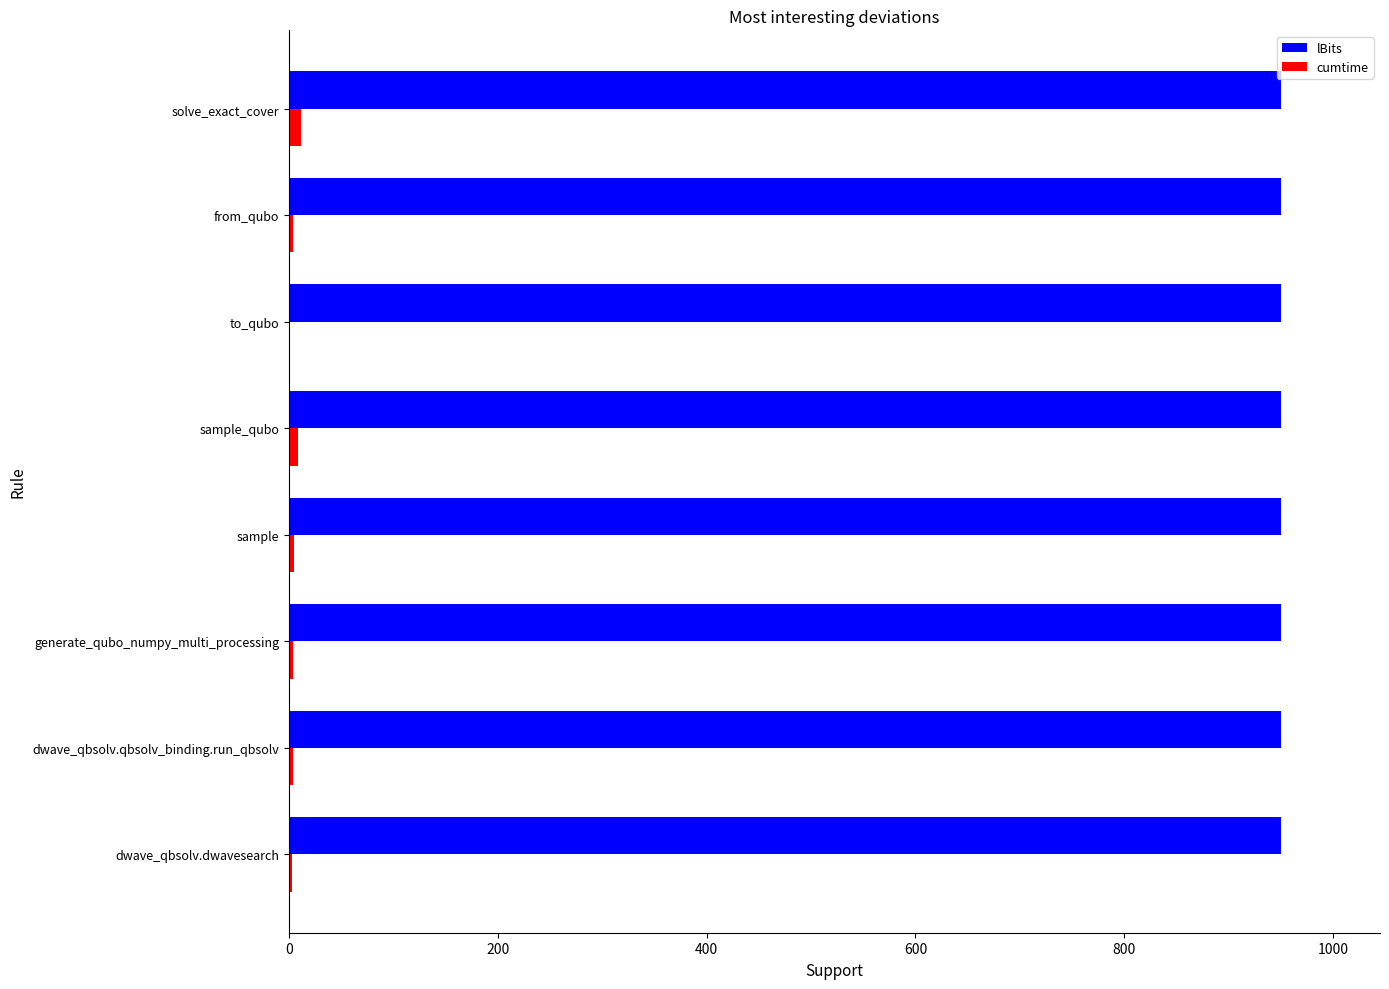

Is it true that lBits equals 1321.6 at generate_qubo_numpy_multi_processing?

False